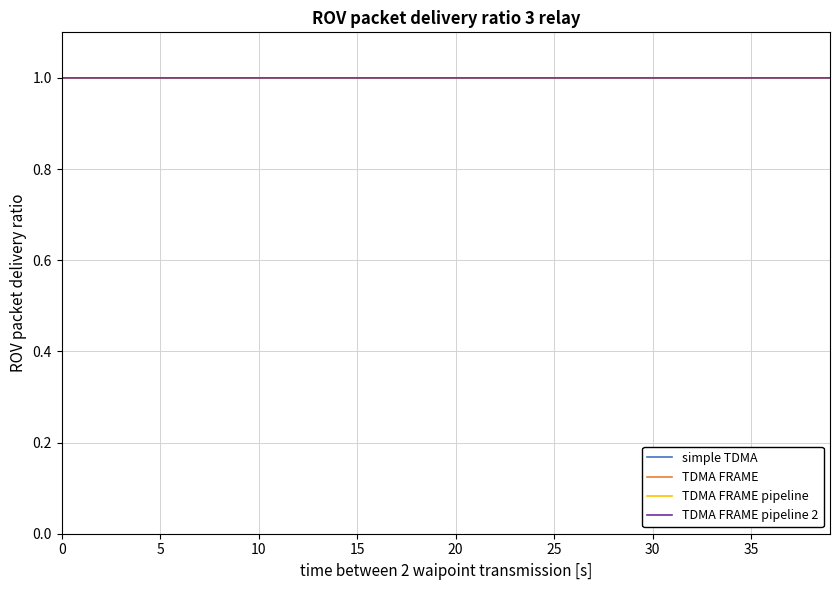

List the series in order of their overall mean, highest first.

TDMA FRAME pipeline 2, TDMA FRAME pipeline, TDMA FRAME, simple TDMA